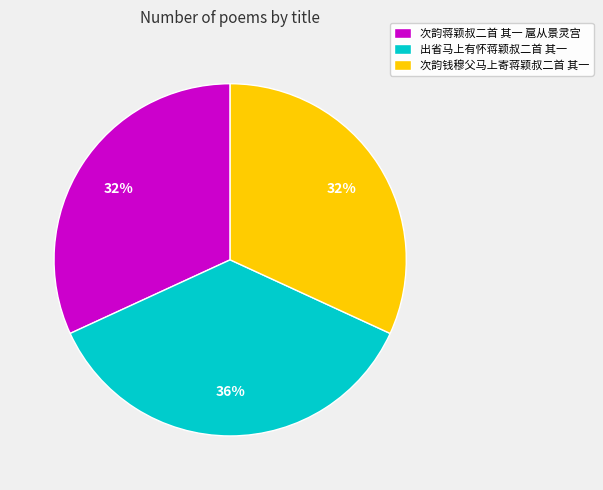

Count the number of slices in the pie.

3